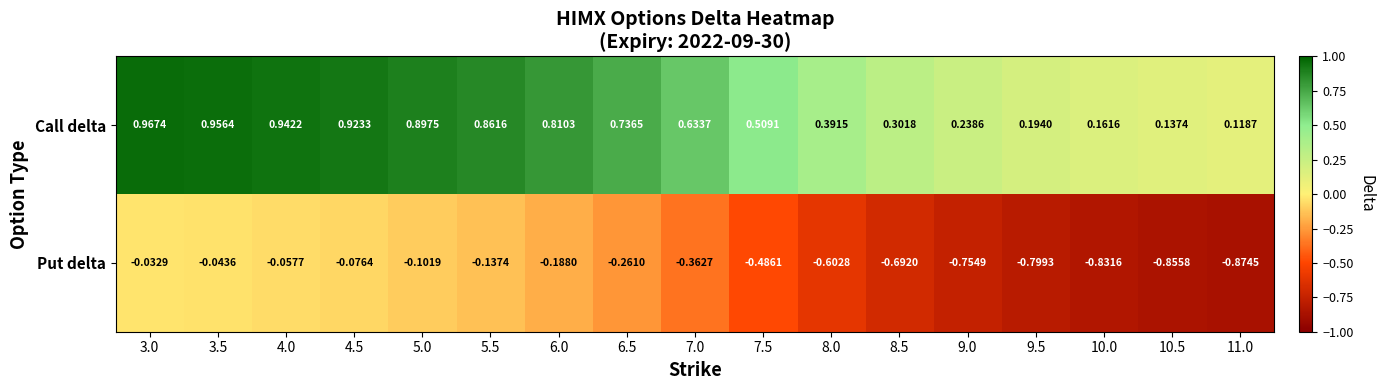

Which label corresponds to the smallest value in the chart?

11.0